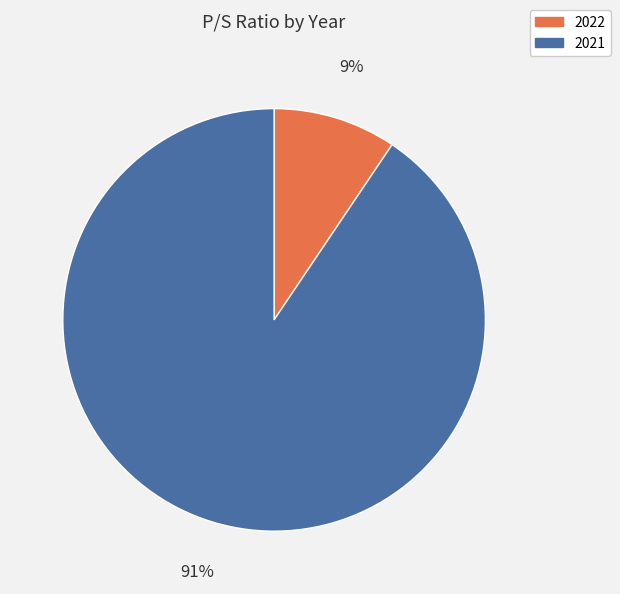

The 2021 slice represents 99% of the pie. True or false?

False